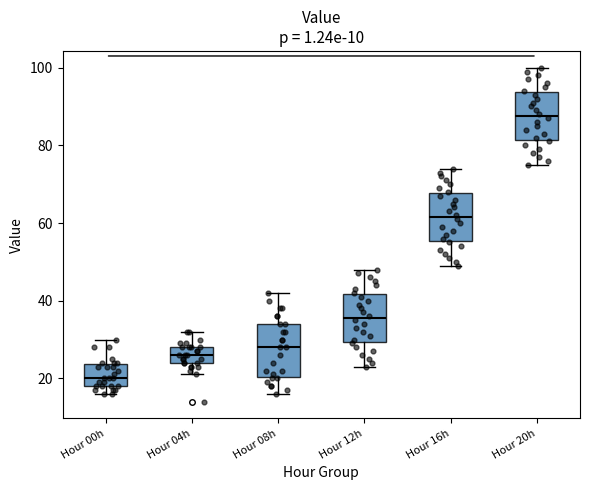

Where is the upper edge of the box for Hour 16h on the y-axis? The values are not printed on the chart, so give them approximately, as read against the axis.

68